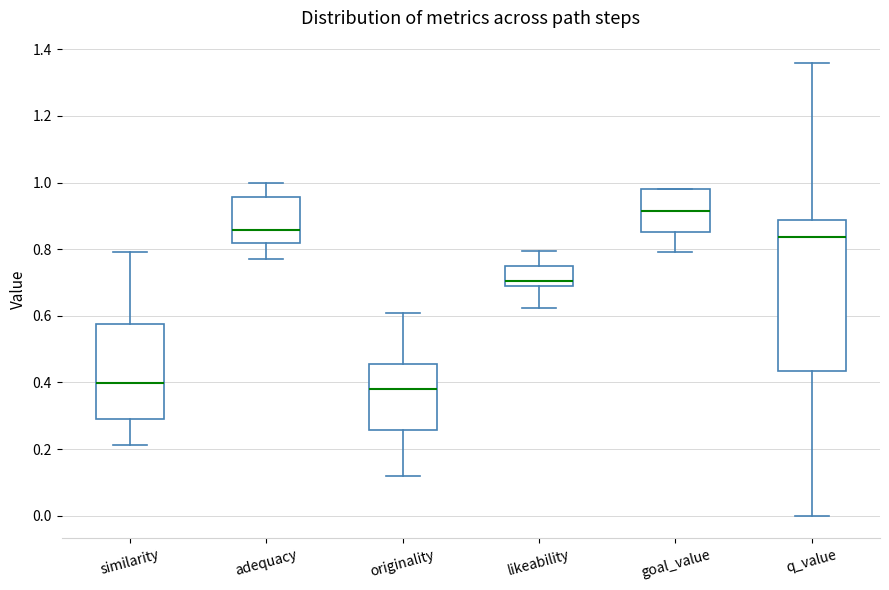

Reading left to right, read every box against the y-axis: the position of its median line, the range the box covers, and the ends of its whiskers. The values are not printed on the chart, so give them approximately, as read against the axis.

similarity: median 0.40, box 0.30 to 0.58, whiskers 0.22 to 0.80
adequacy: median 0.86, box 0.82 to 0.96, whiskers 0.78 to 1.00
originality: median 0.38, box 0.26 to 0.46, whiskers 0.12 to 0.60
likeability: median 0.70, box 0.68 to 0.74, whiskers 0.62 to 0.80
goal_value: median 0.92, box 0.86 to 0.98, whiskers 0.80 to 0.98
q_value: median 0.84, box 0.44 to 0.88, whiskers 0.00 to 1.36